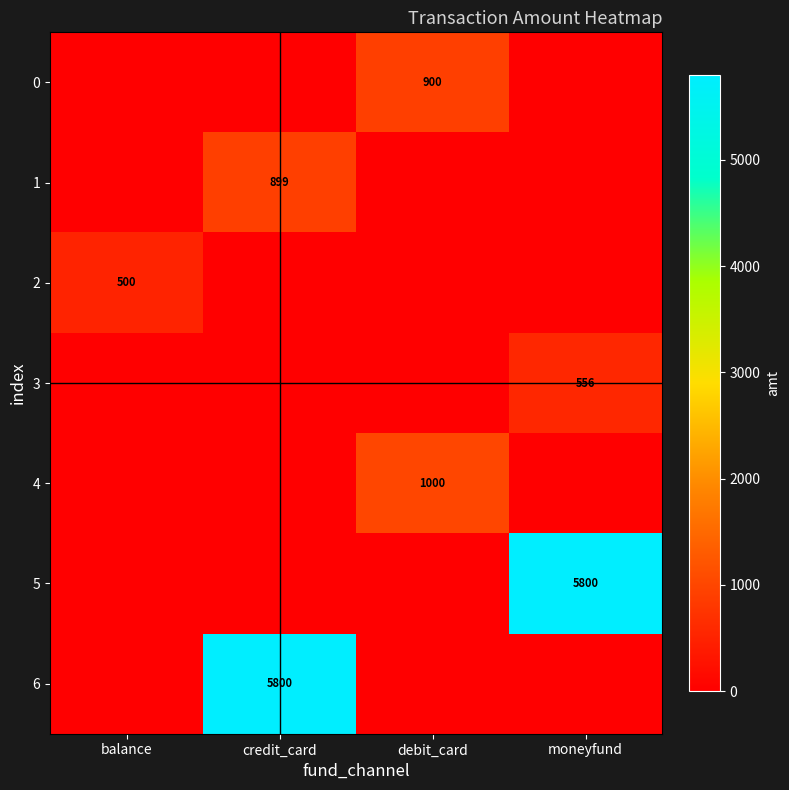

Rank the categories by 5 value from lowest to highest.

balance, credit_card, debit_card, moneyfund